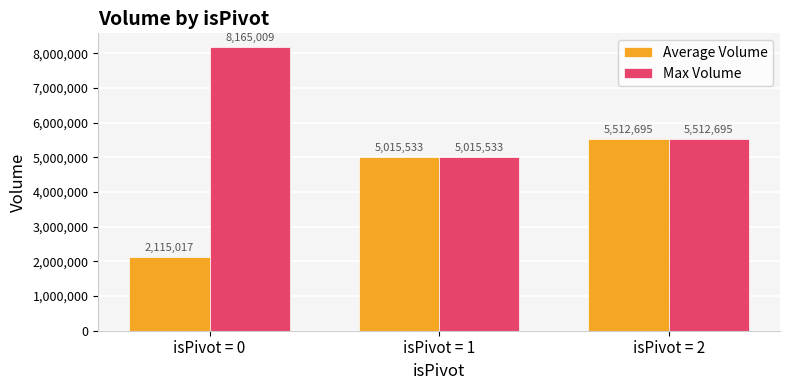

Is the value of Average Volume at isPivot = 0 greater than the value of Max Volume at isPivot = 1?

No